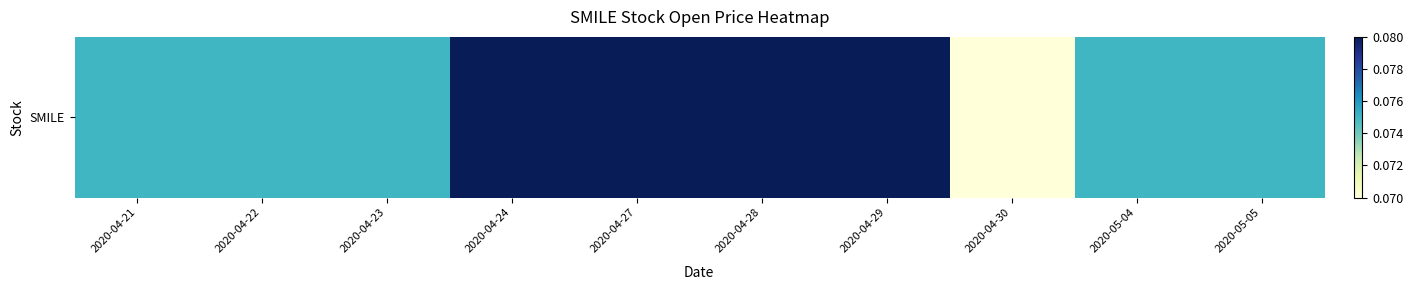

The chart shows a value of 0.1 at 2020-04-22. True or false?

True